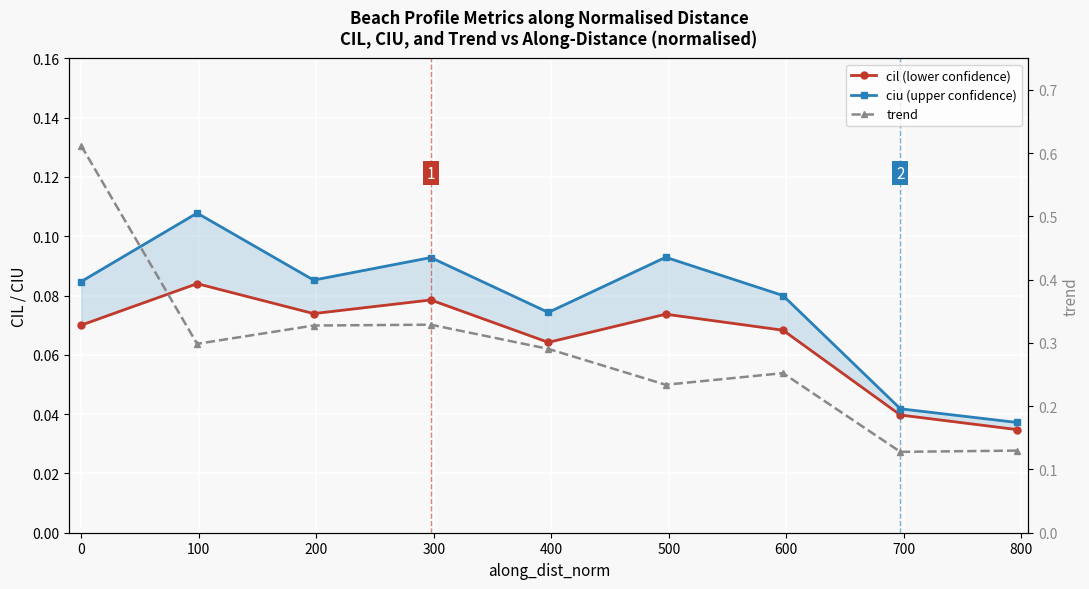

What is the average value of the trend series?

0.3